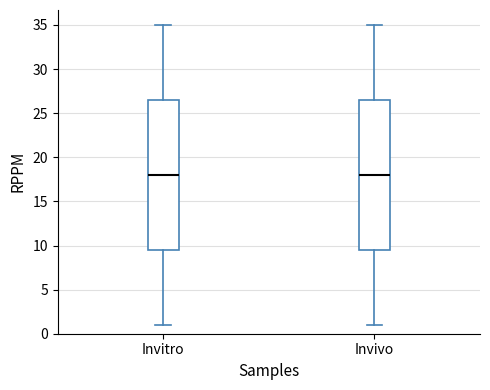

Where is the lower edge of the box for Invivo on the y-axis? The values are not printed on the chart, so give them approximately, as read against the axis.

9.5